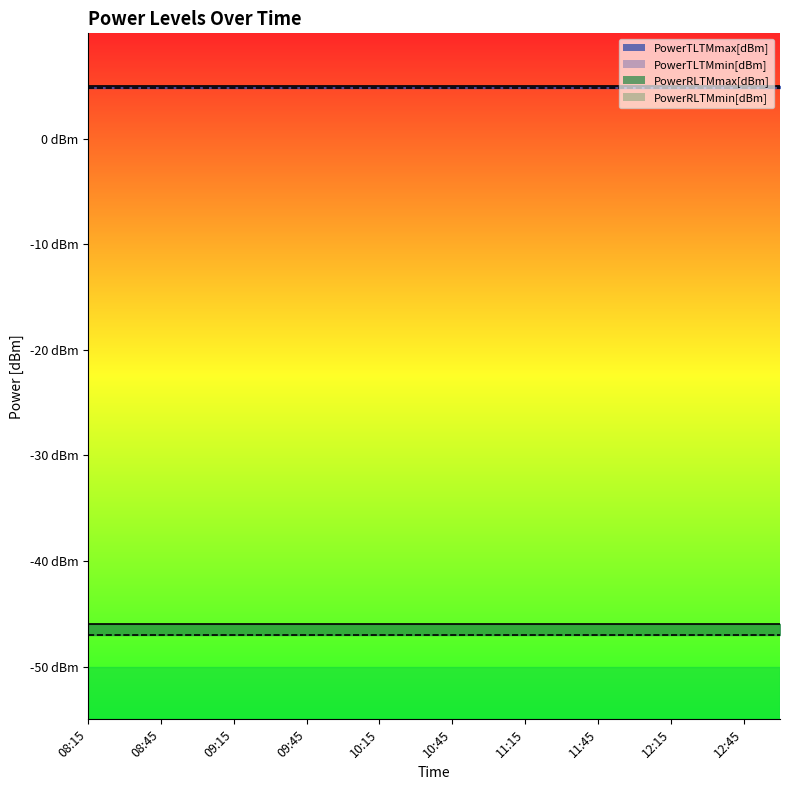

What is the label of the 14th point from the right?

09:45